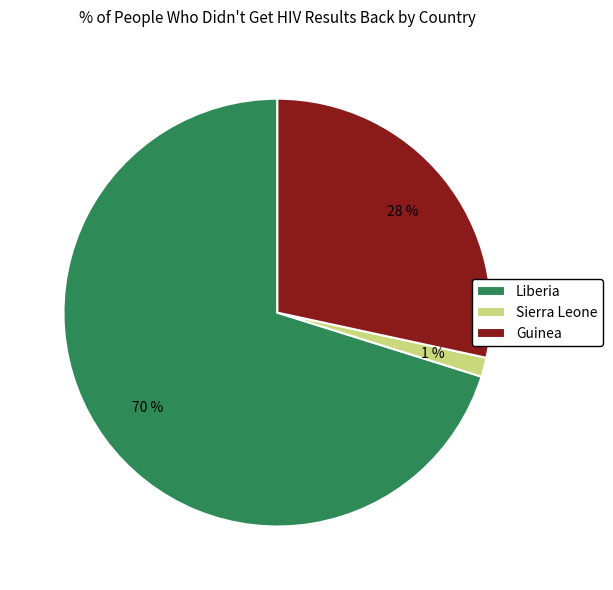

Do Sierra Leone and Liberia together represent more than half of the pie?

Yes